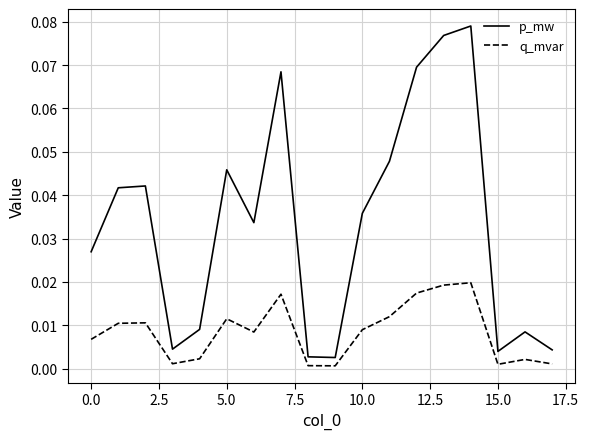

True or false: q_mvar and p_mw intersect in this chart.

False